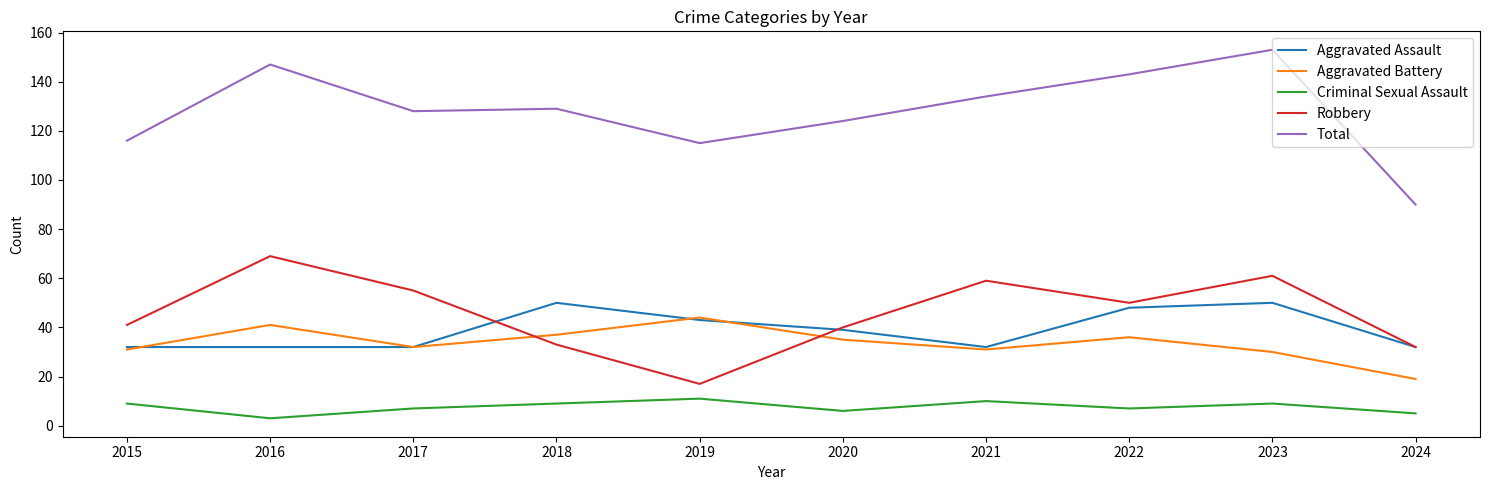

What is the greatest value displayed?

153